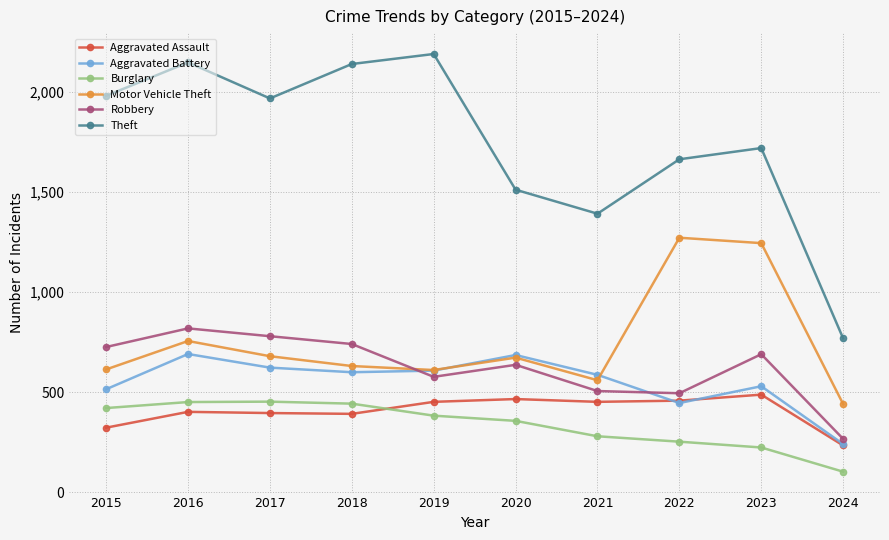

What is the total value across all series at 2022?

4588